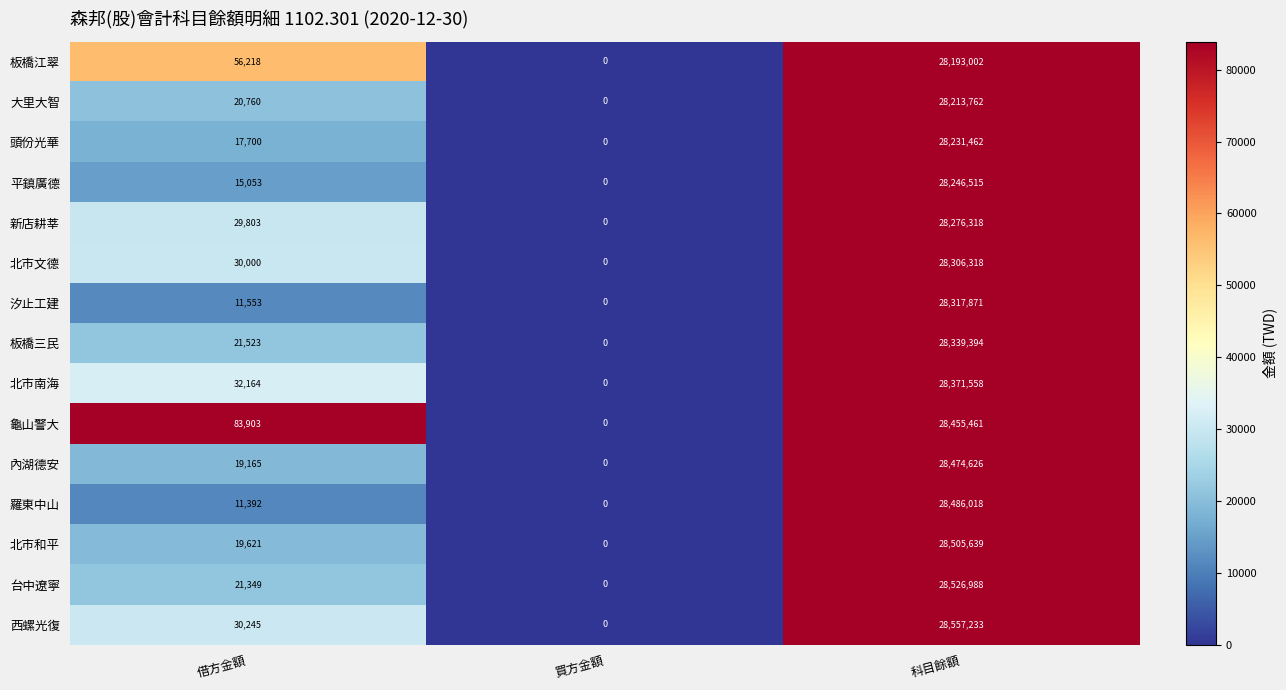

How many categories are shown in the chart?

3